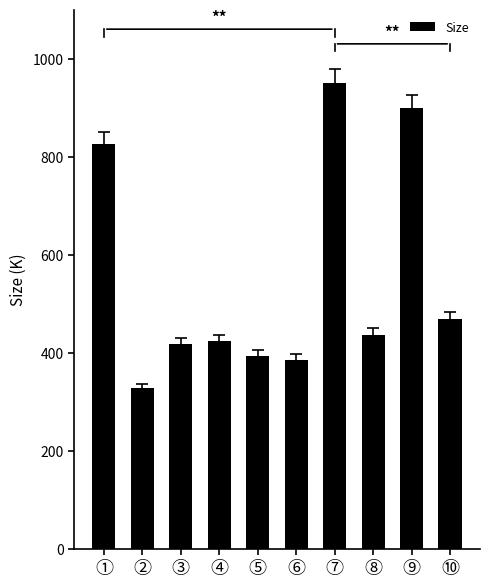

How many data points does each series have?

10